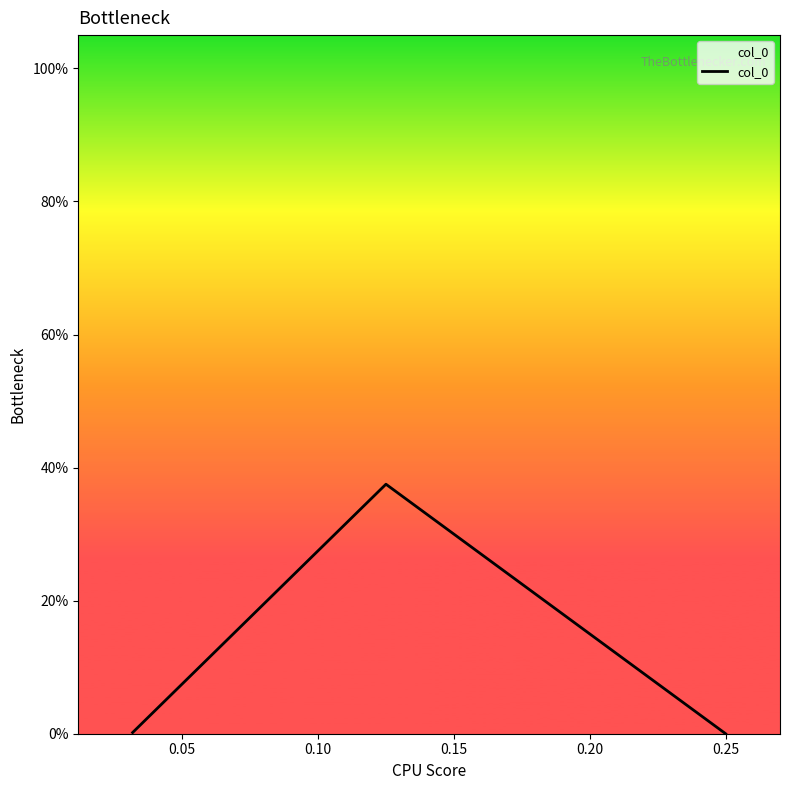

Reading left to right, list all the values displayed in this chart.

0.0	0.4	0.0